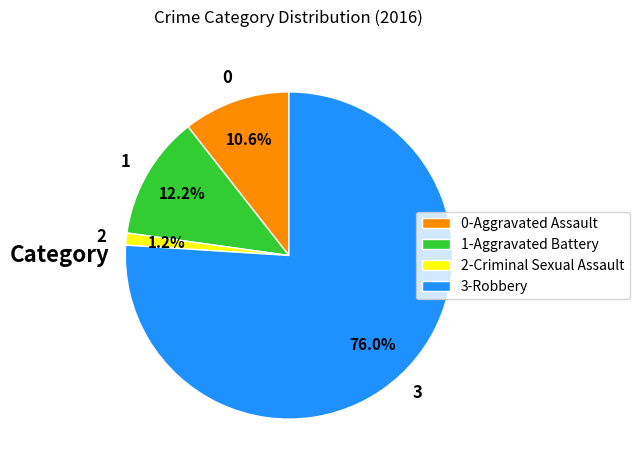

What is the total percentage of 3-Robbery and 2-Criminal Sexual Assault?

77.2%